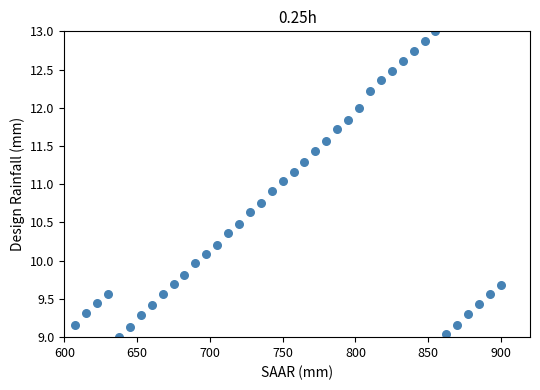

What is the range of Y values (max minus min)?

4.0